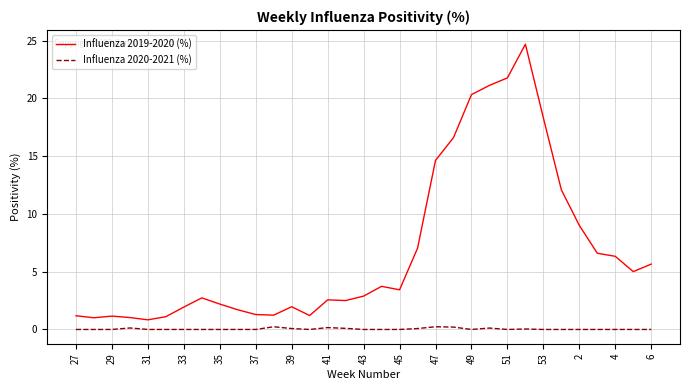

What is the highest value of the Influenza 2019-2020 (%) series?

24.7